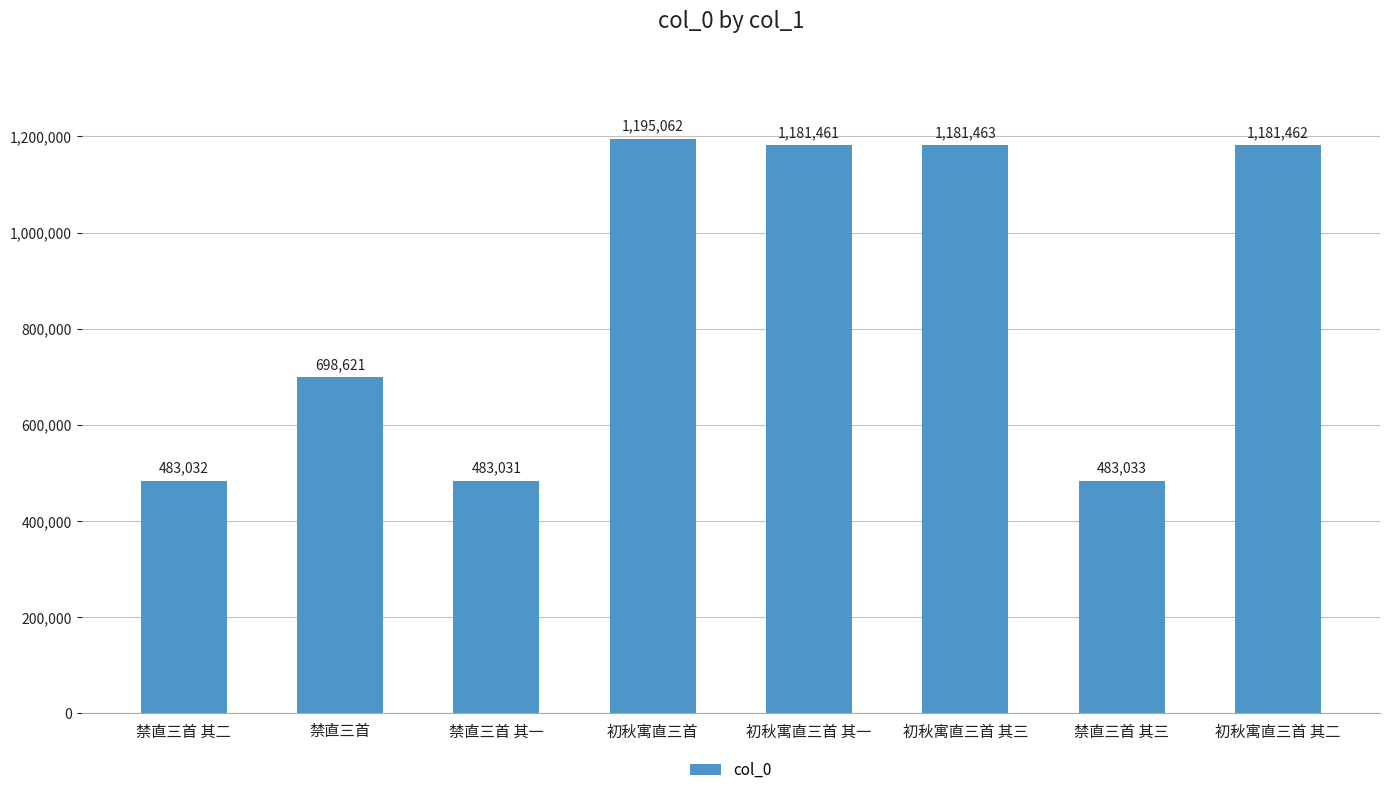

What is the difference between the values at 初秋寓直三首 其一 and 禁直三首 其三?

698428